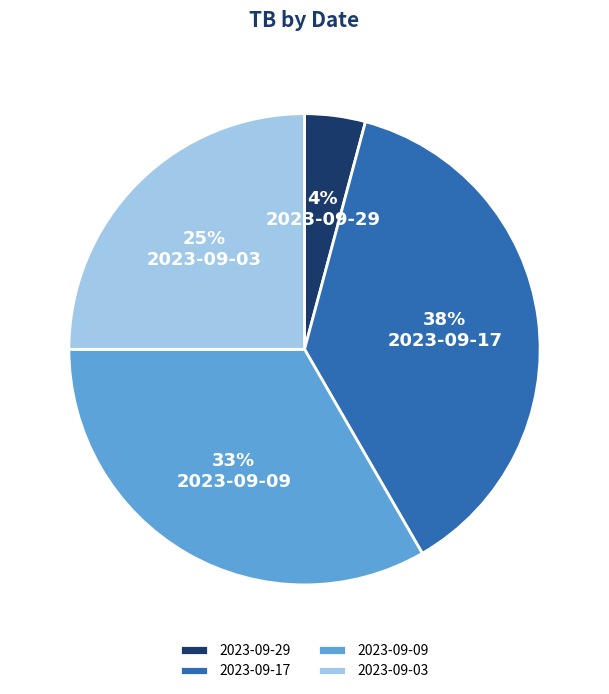

Is 2023-09-09 the majority of the pie?

No